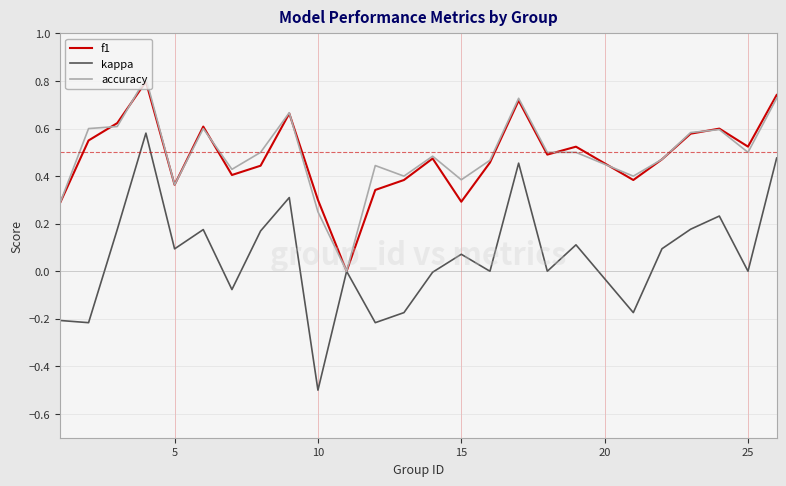

Which series has the widest spread of values?

kappa